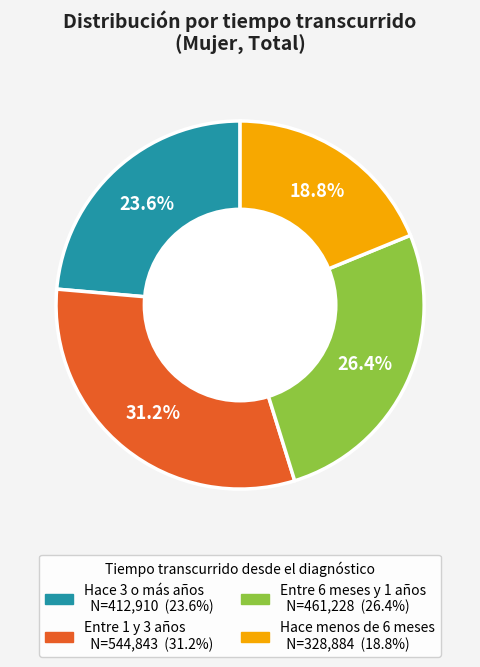

Count the number of slices in the pie.

4